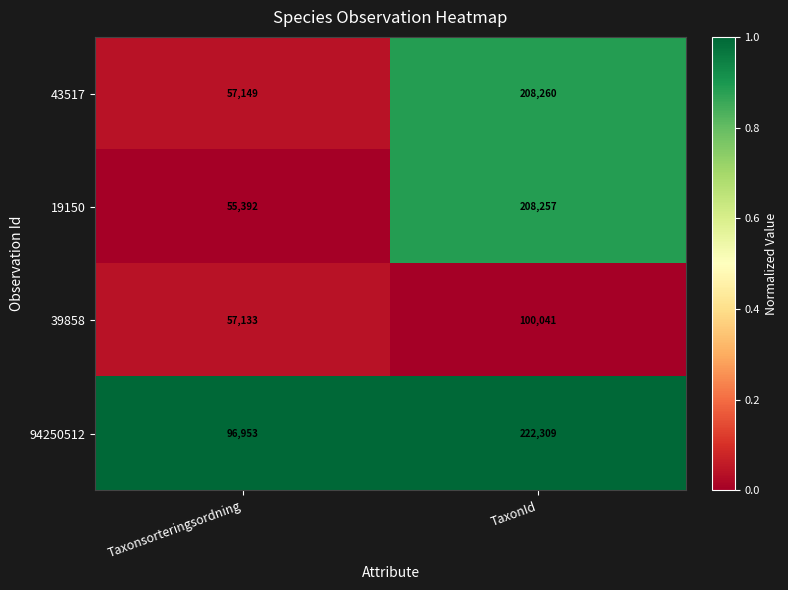

What is the spread (max minus min) of values at TaxonId?

122268